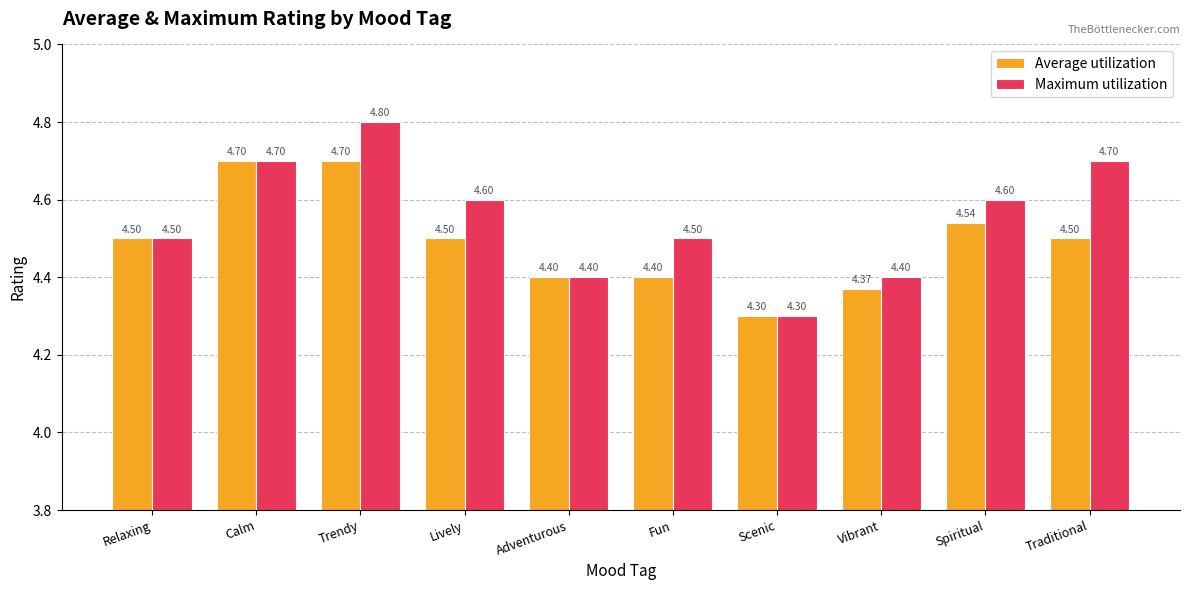

What is the label of the 5th bar from the left?

Adventurous